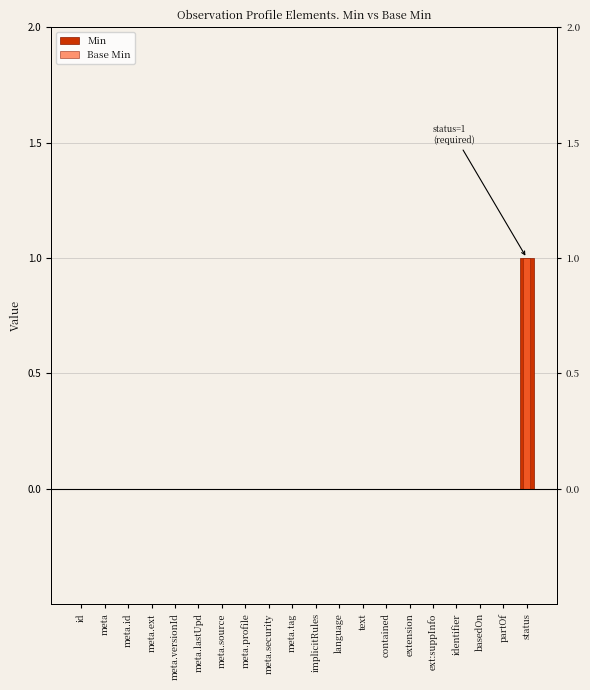

Count the number of data series in this chart.

2